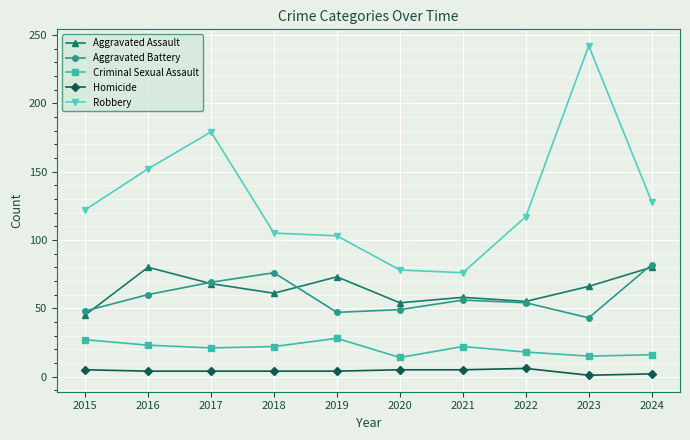

Which series has the largest total across all categories?

Robbery